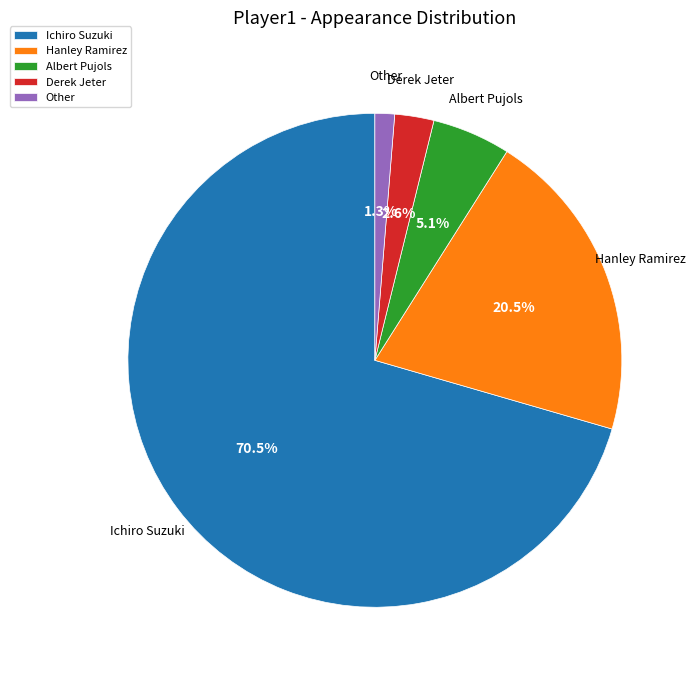

True or false: Other accounts for 1% of the total.

True